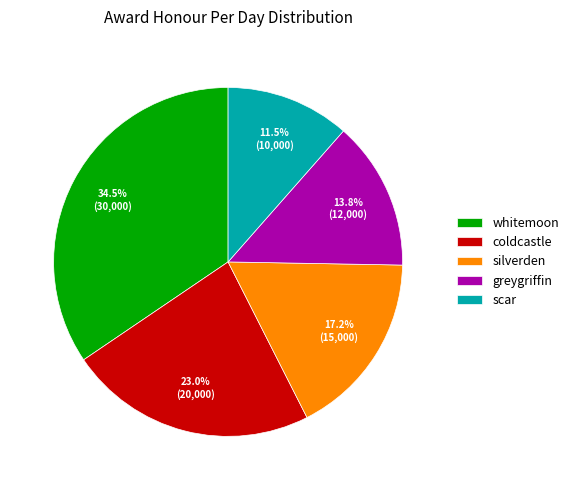

Is silverden the majority of the pie?

No